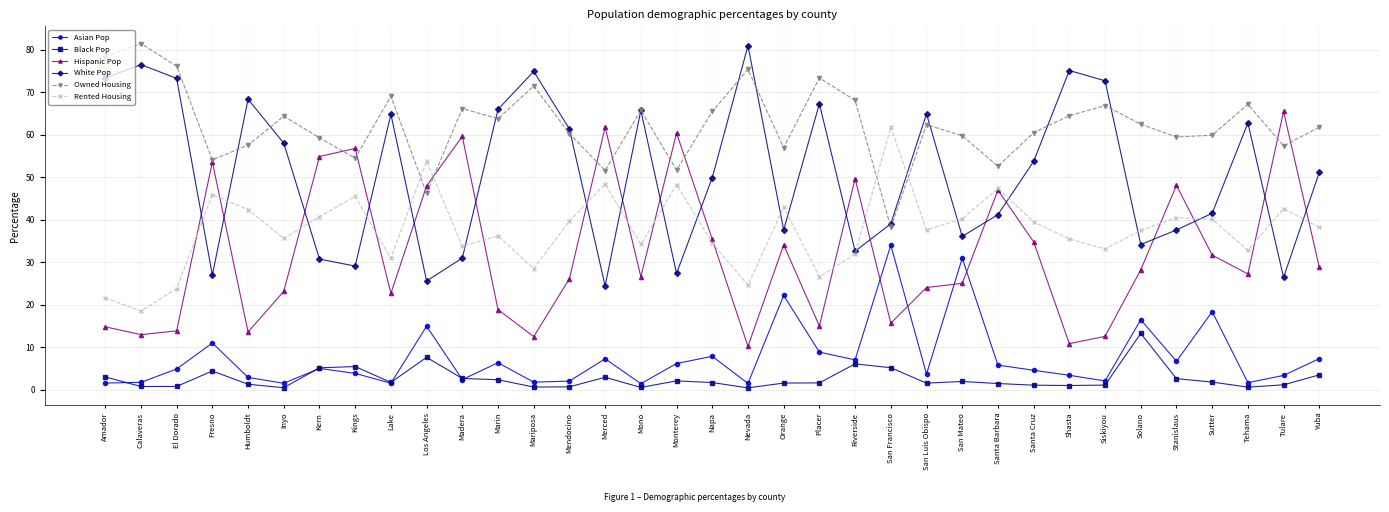

Between Amador and Yuba, which series saw the biggest shift?

White Pop